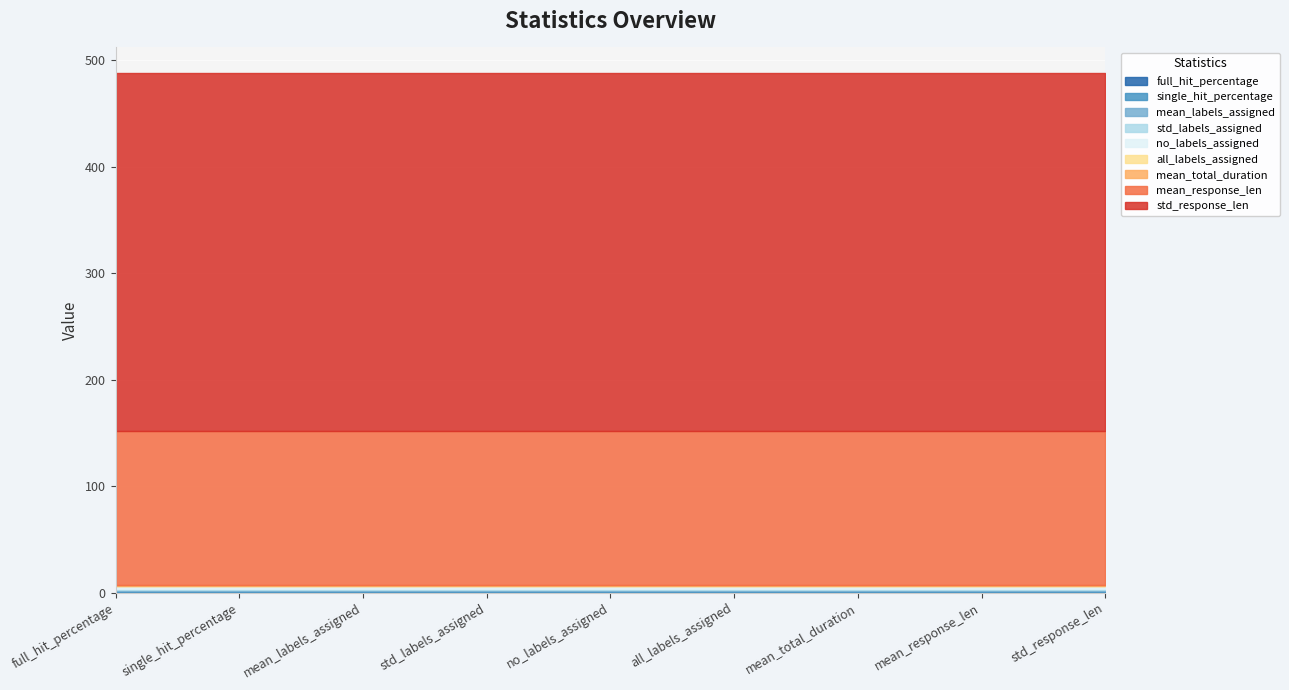

Which category has the lowest value across all series?

all_labels_assigned